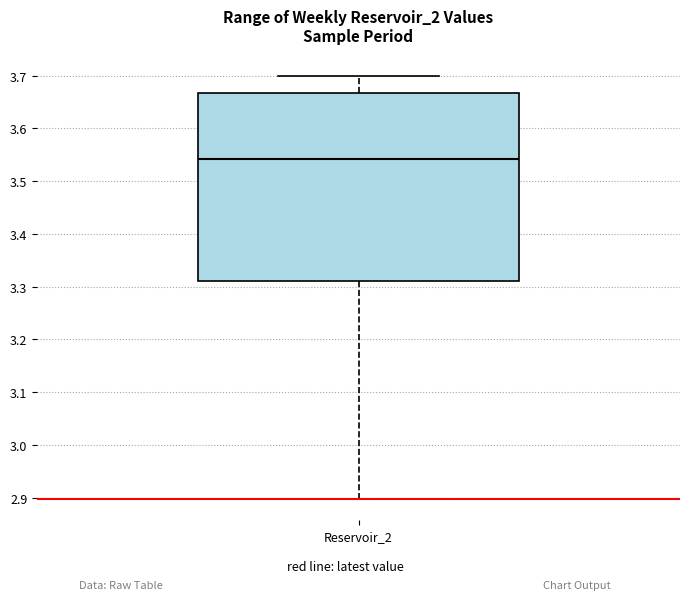

Read this box plot against the y-axis: the position of the median line, the range covered by the box, and the ends of both whiskers. The values are not printed on the chart, so give them approximately, as read against the axis.

median 3.54, box 3.31 to 3.67, whiskers 2.90 to 3.70